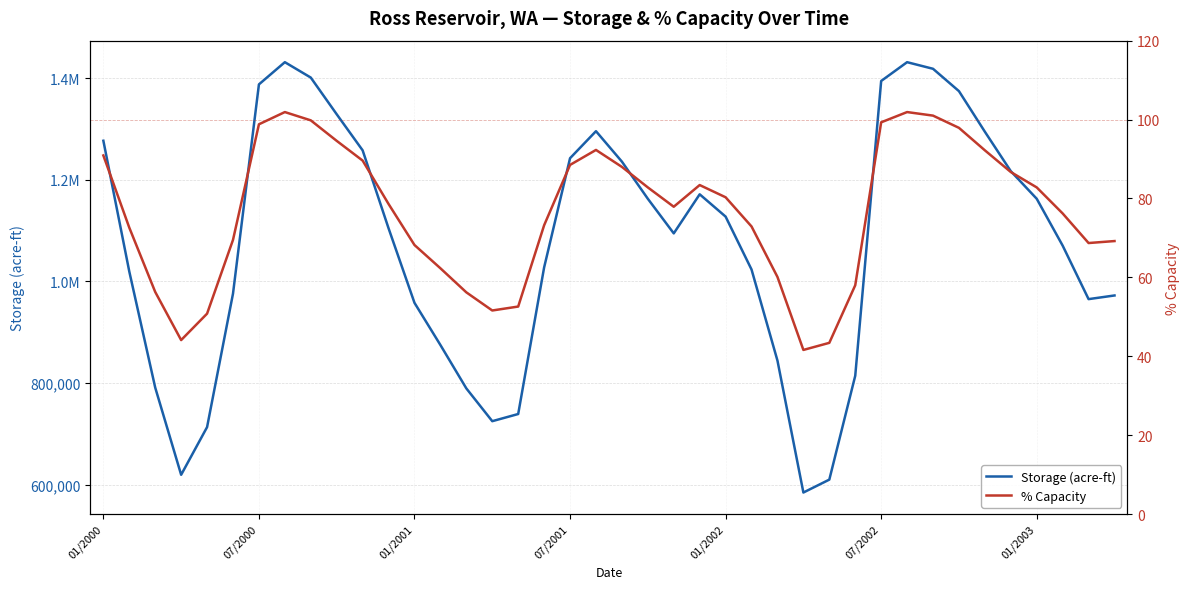

Reading left to right, transcribe all the data shown in this chart.

Storage (acre-ft): 1276570.0	1019170.0	790770.0	619170.0	712970.0	975670.0	1387470.0	1431170.0	1400870.0	1328670.0	1257670.0	1104270.0	957570.0	874570.0	789170.0	724670.0	738770.0	1027170.0	1242170.0	1295370.0	1235470.0	1162370.0	1094270.0	1171170.0	1127270.0	1023170.0	843870.0	584270.0	609670.0	814070.0	1394170.0	1431170.0	1418170.0	1374170.0	1294270.0	1216670.0	1162370.0	1070170.0	964870.0	972070.0
% Capacity: 90.9	72.6	56.3	44.1	50.8	69.5	98.8	101.9	99.8	94.6	89.6	78.6	68.2	62.3	56.2	51.6	52.6	73.2	88.5	92.3	88.0	82.8	77.9	83.4	80.3	72.9	60.1	41.6	43.4	58.0	99.3	101.9	101.0	97.9	92.2	86.7	82.8	76.2	68.7	69.2